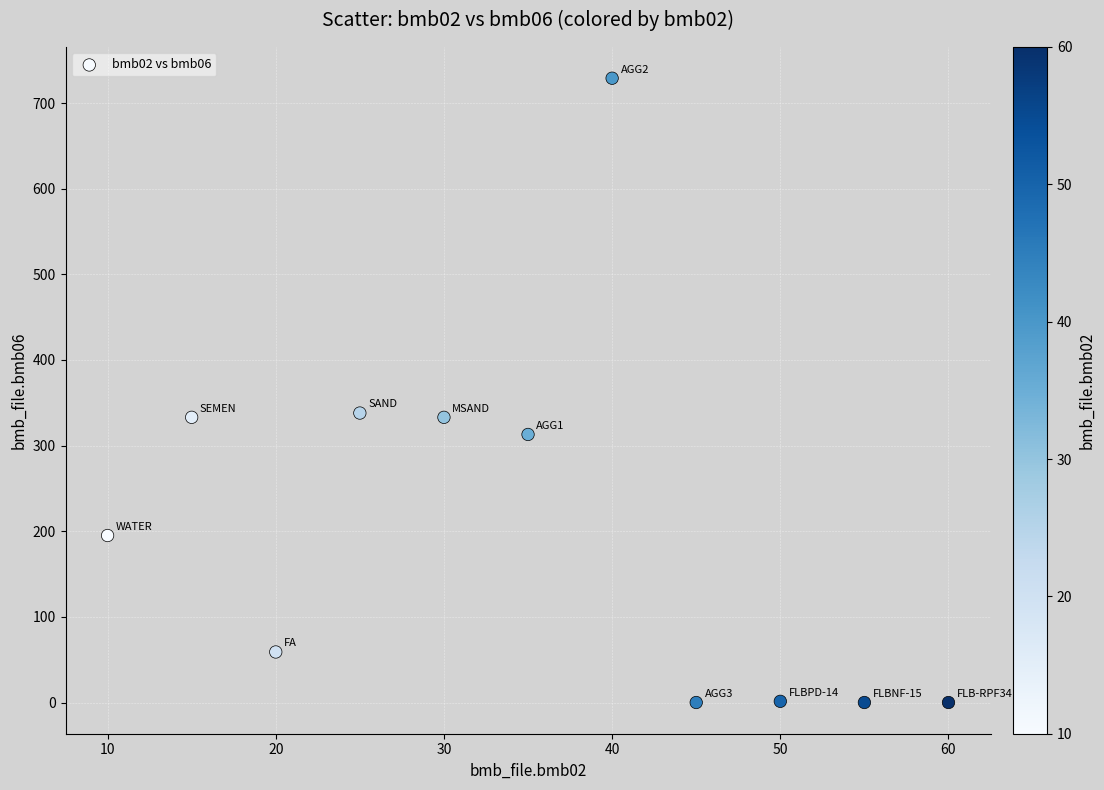

What is the range of X values (max minus min)?

50.0